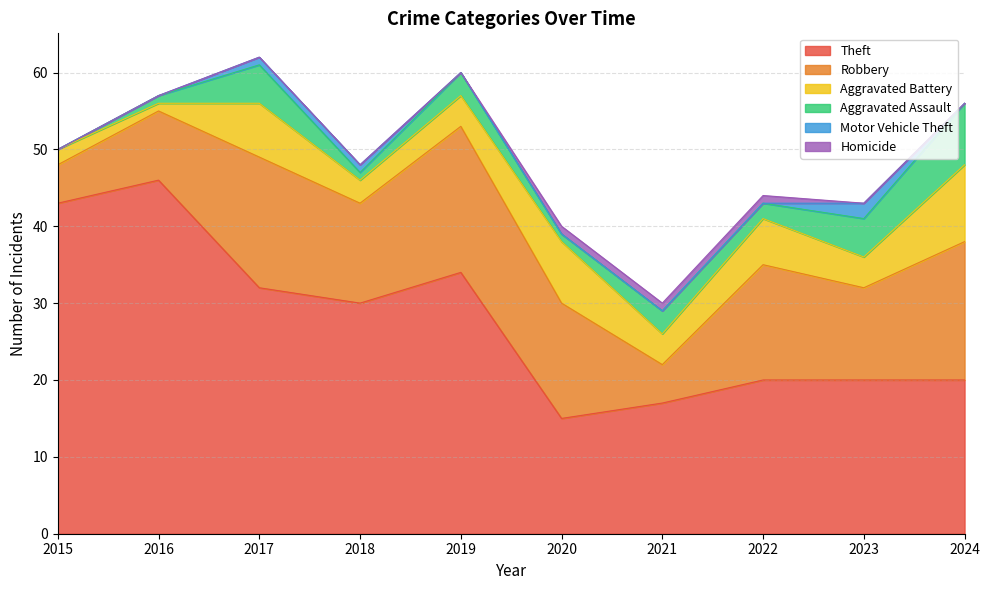

What is the sum of all Aggravated Battery values?

49